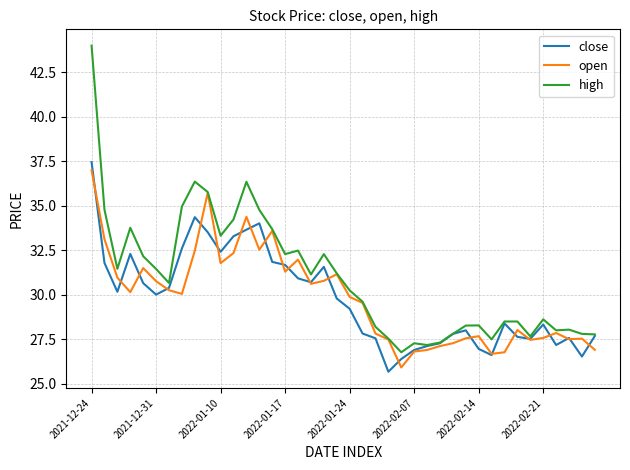

Which series has the largest range (max minus min)?

high